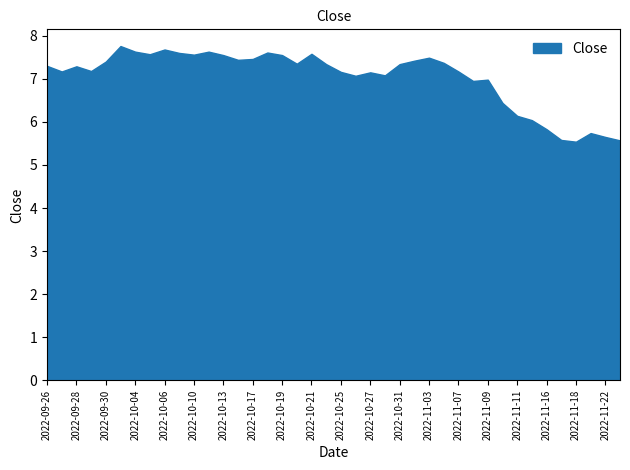

How many data points are above 7?

29